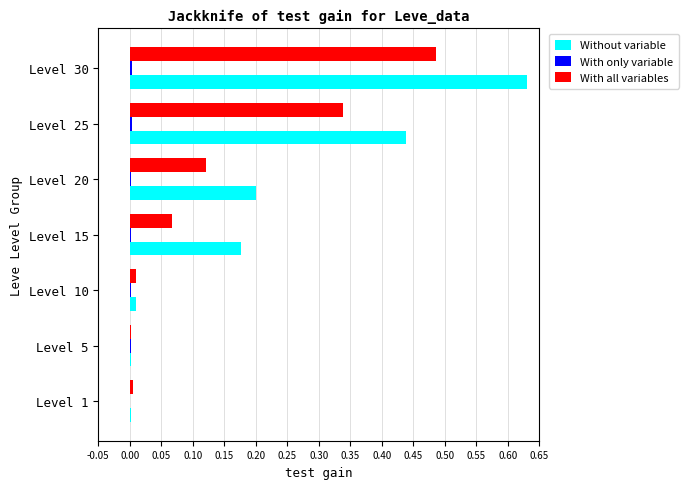

At which label does With all variables reach its peak?

Level 30